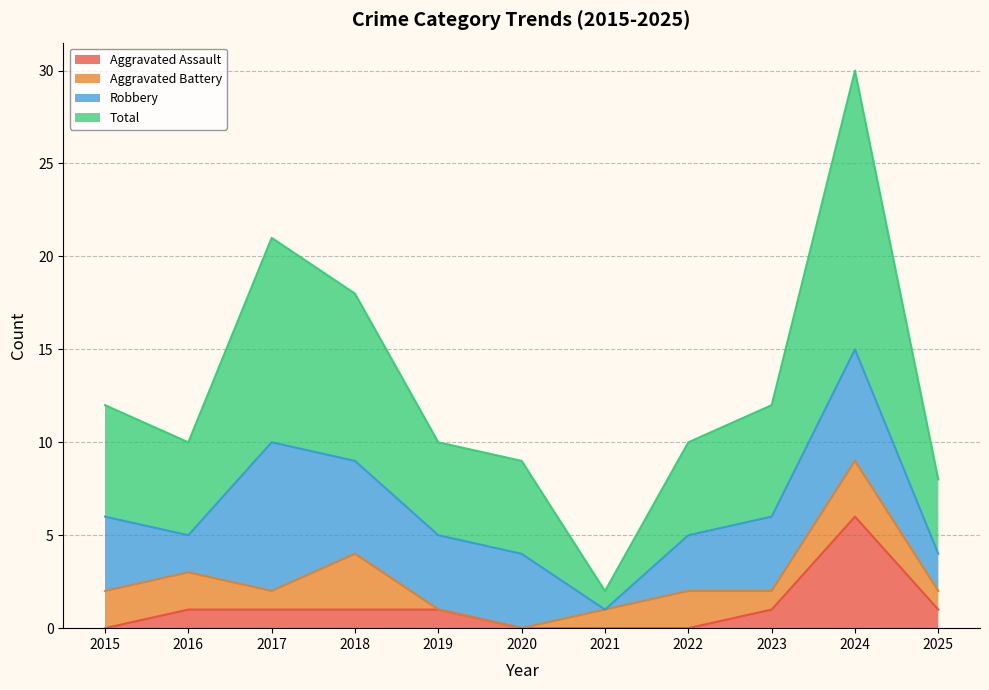

What is the value of the Aggravated Assault point at the 9th from the left?

1